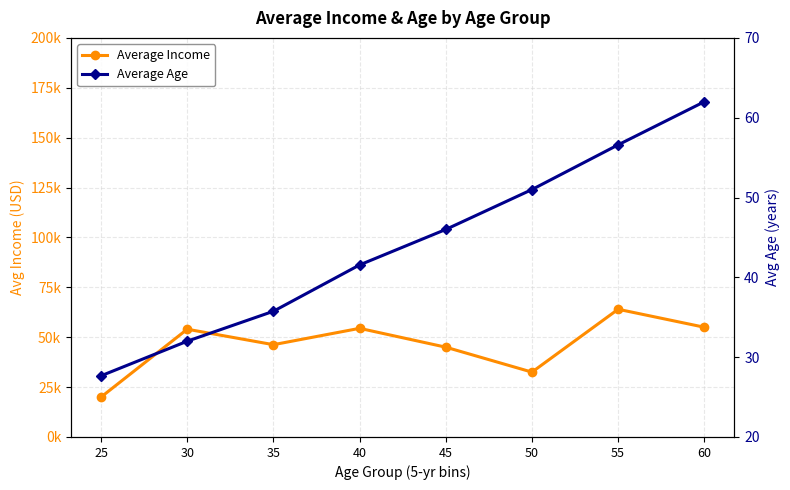

Reading right to left, extract all data points from this chart.

Average Income: 55000.0	64000.0	32500.0	45000.0	54444.4	46250.0	54000.0	20000.0
Average Age: 62.0	56.6	51.0	46.0	41.6	35.8	32.0	27.7